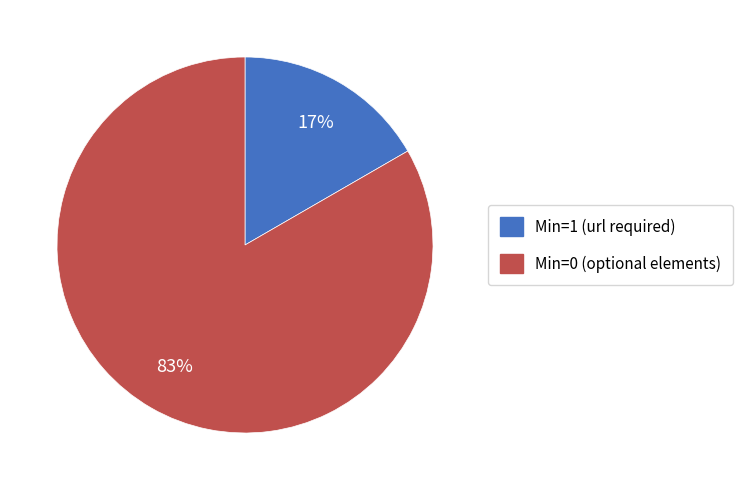

To the nearest percent, what is the average slice percentage?

50%